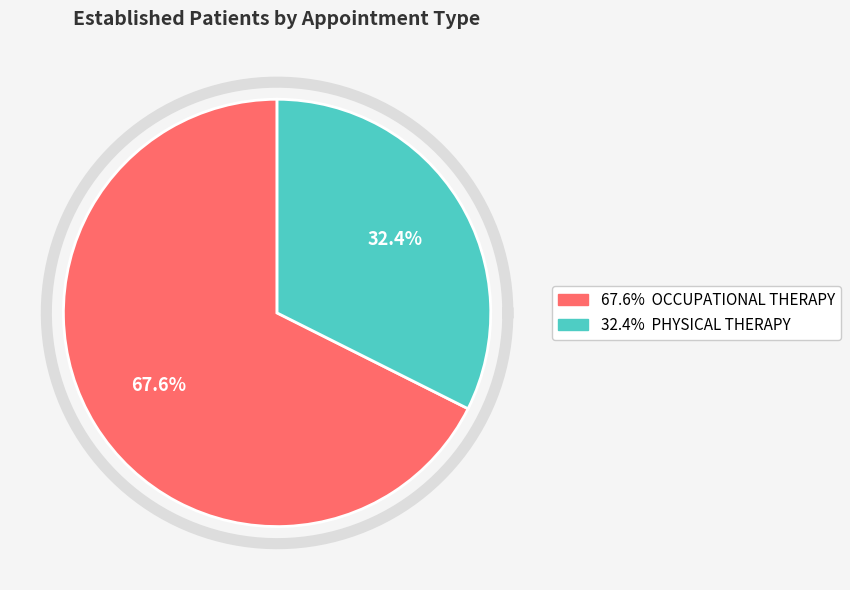

True or false: PHYSICAL THERAPY accounts for 32% of the total.

True